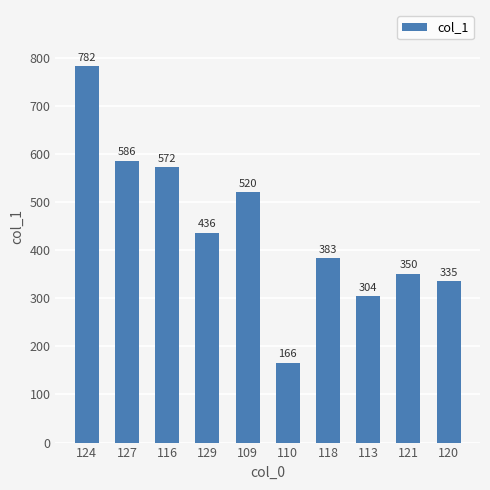

Approximately how many times larger is the value at 118 compared to 121?

1.1